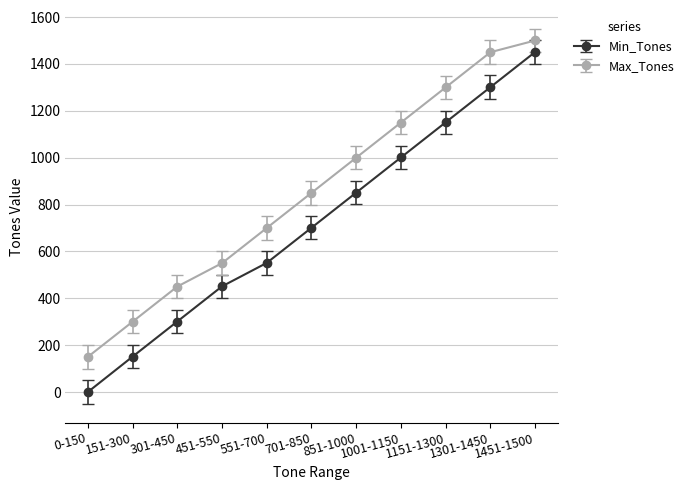

At how many categories does at least one series exceed 365?

9